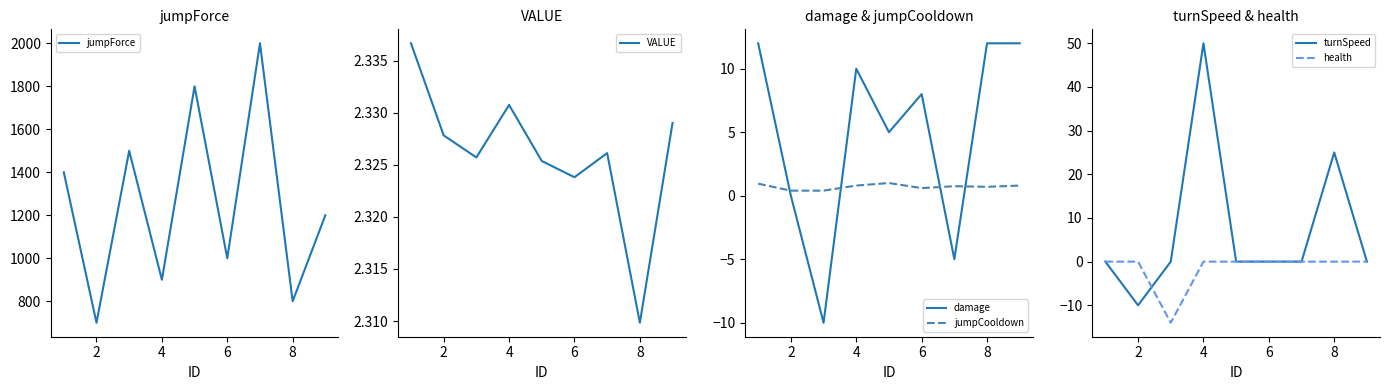

What is the maximum value for damage?

12.0